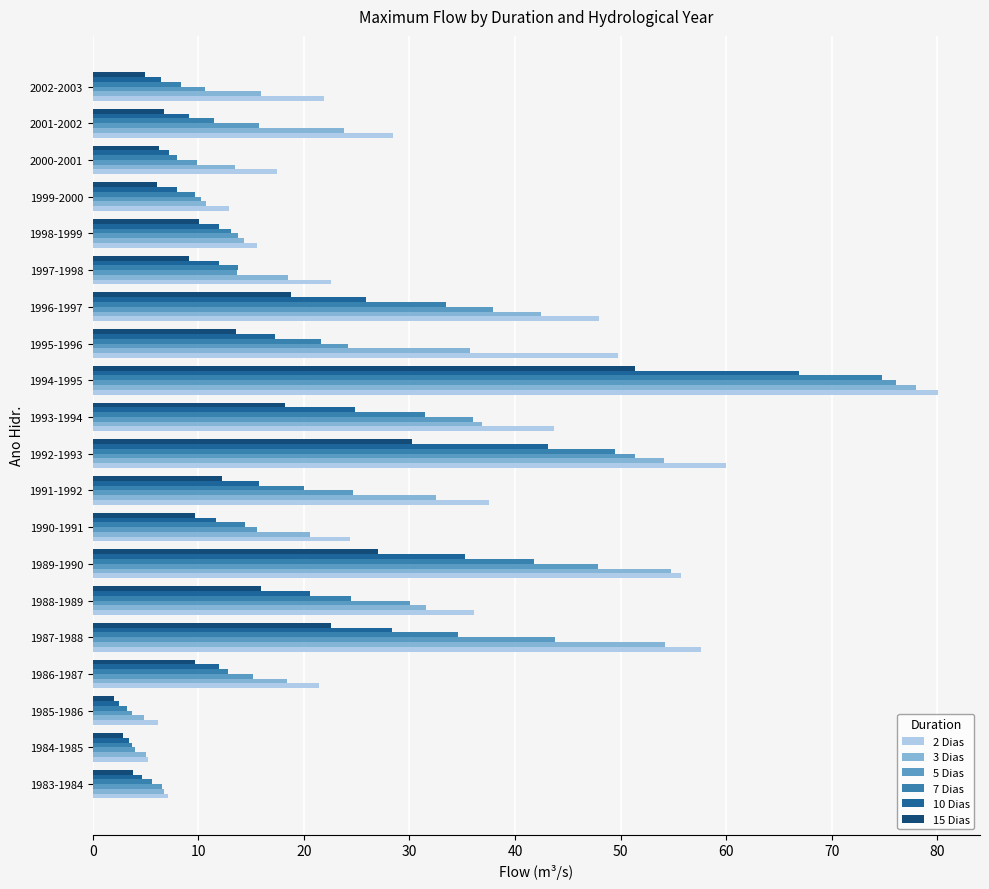

Which series has the largest range (max minus min)?

2 Dias